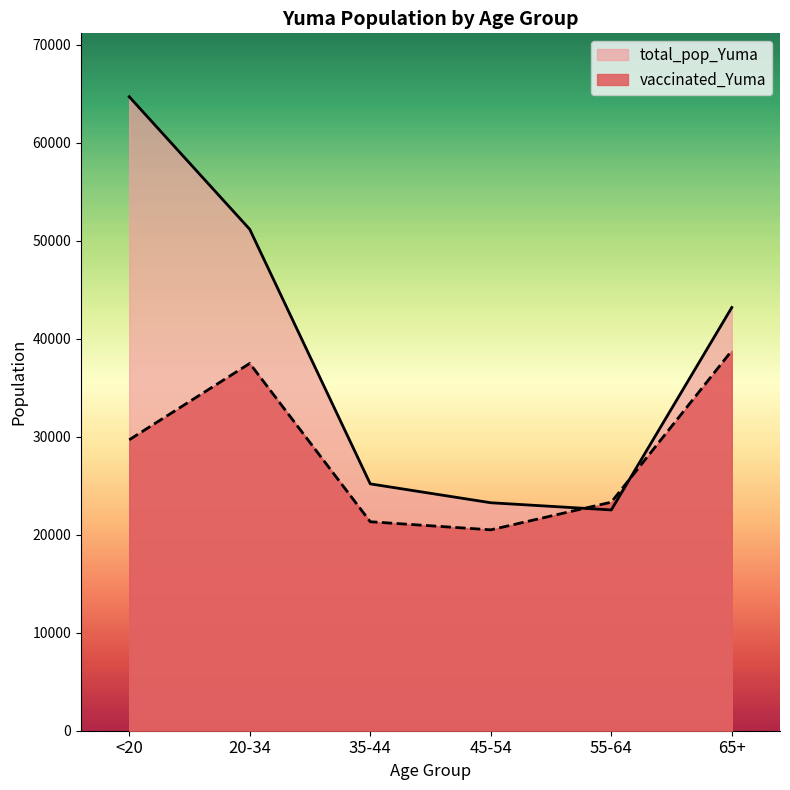

Reading left to right, what are all the values shown in this chart?

vaccinated_Yuma: 29679	37471	21319	20493	23314	38770
total_pop_Yuma: 64674	51149	25181	23256	22522	43175